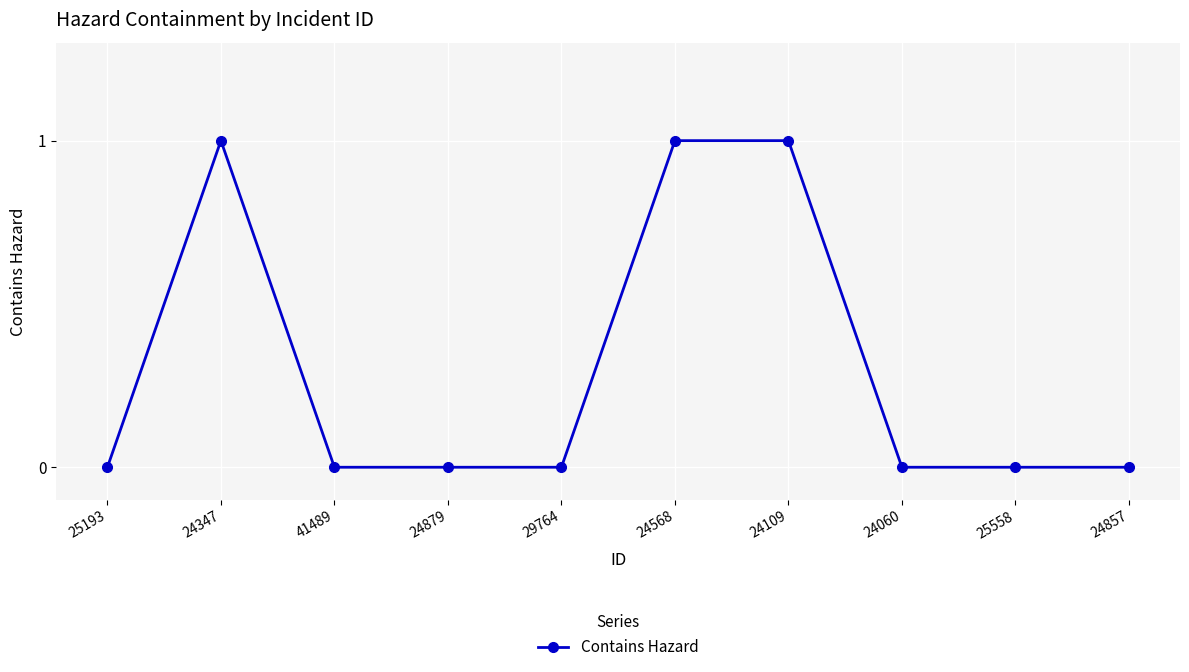

What position from the left is 24109?

7